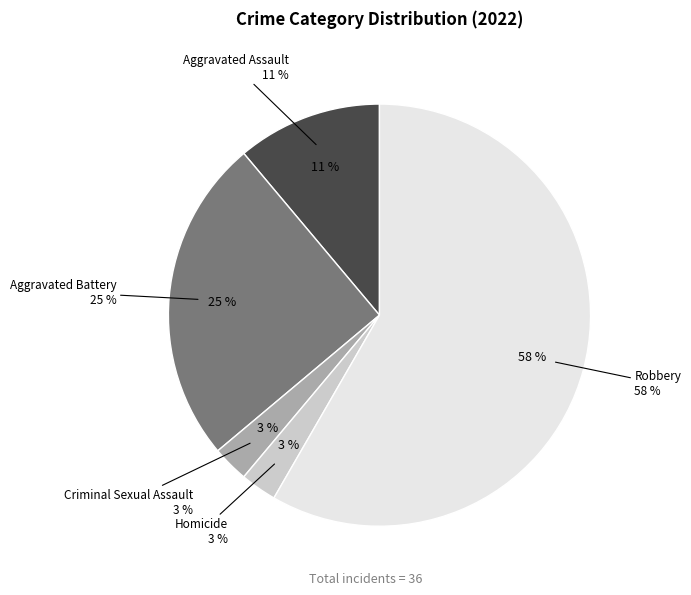

To the nearest percent, what is the difference between the largest and smallest slice percentages?

56%